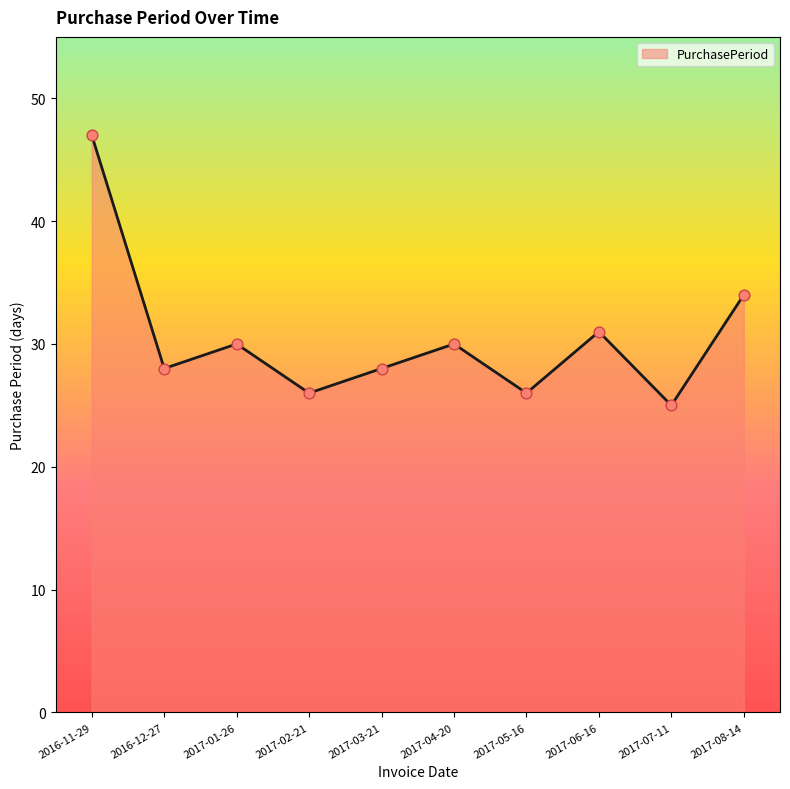

What is the change in value from 2016-11-29 to 2017-06-16?

-16